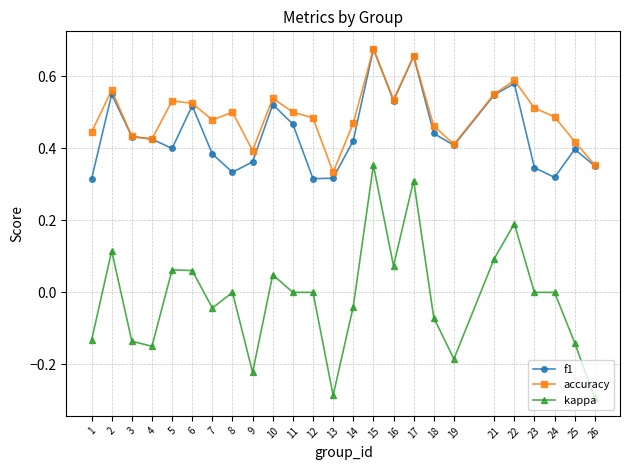

True or false: accuracy and kappa intersect in this chart.

False